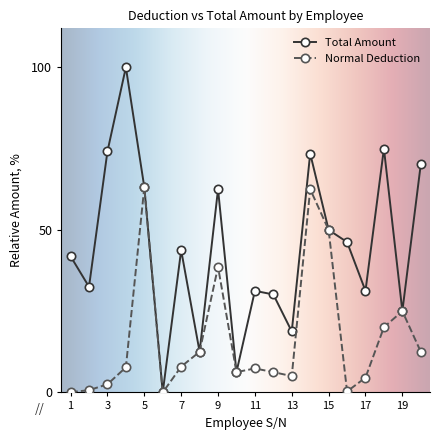

What is the value of the Total Amount point at the 14th from the left?

73.5